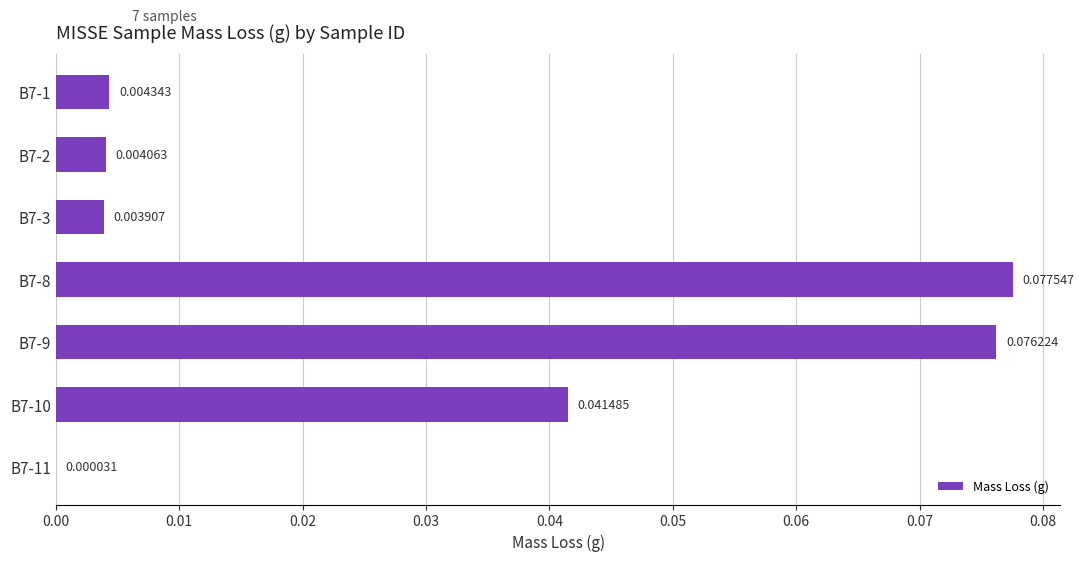

At which category does the chart reach its peak across all series?

B7-8